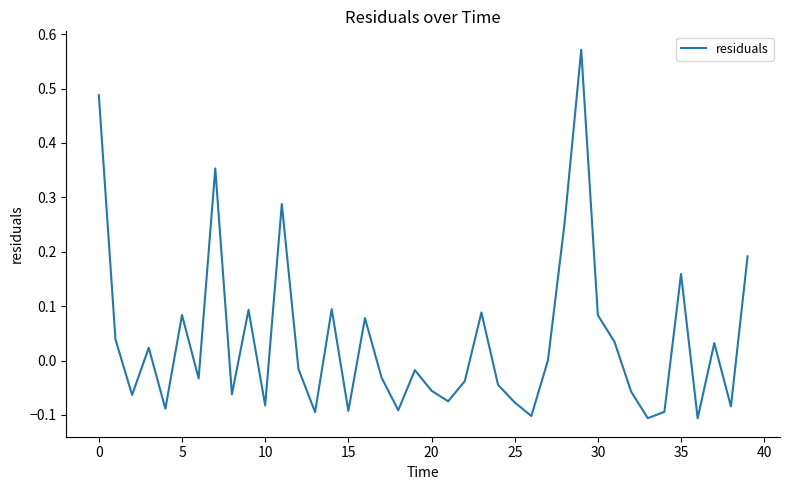

What is the difference between the maximum and minimum values?

0.7